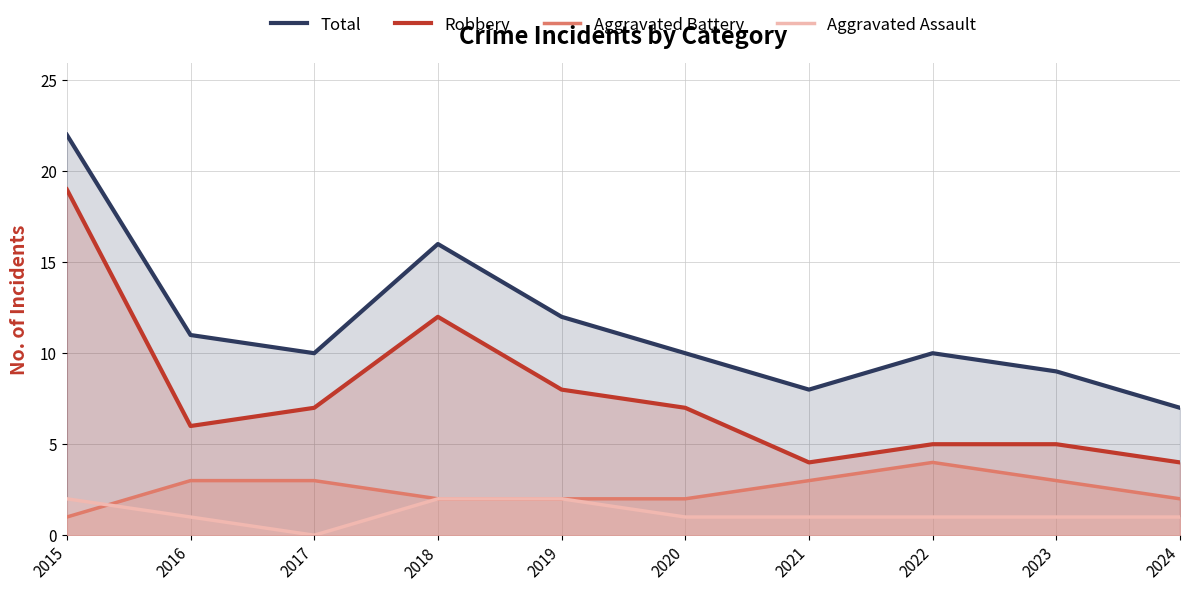

What is the approximate value of Aggravated Battery at 2024?

2